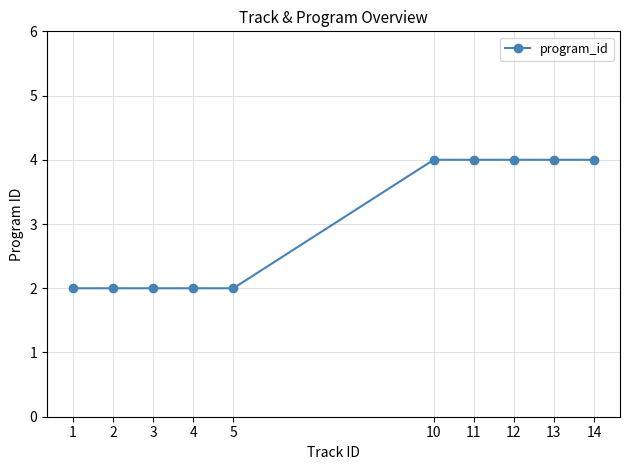

What is the sum of the values at 5 and 11?

6